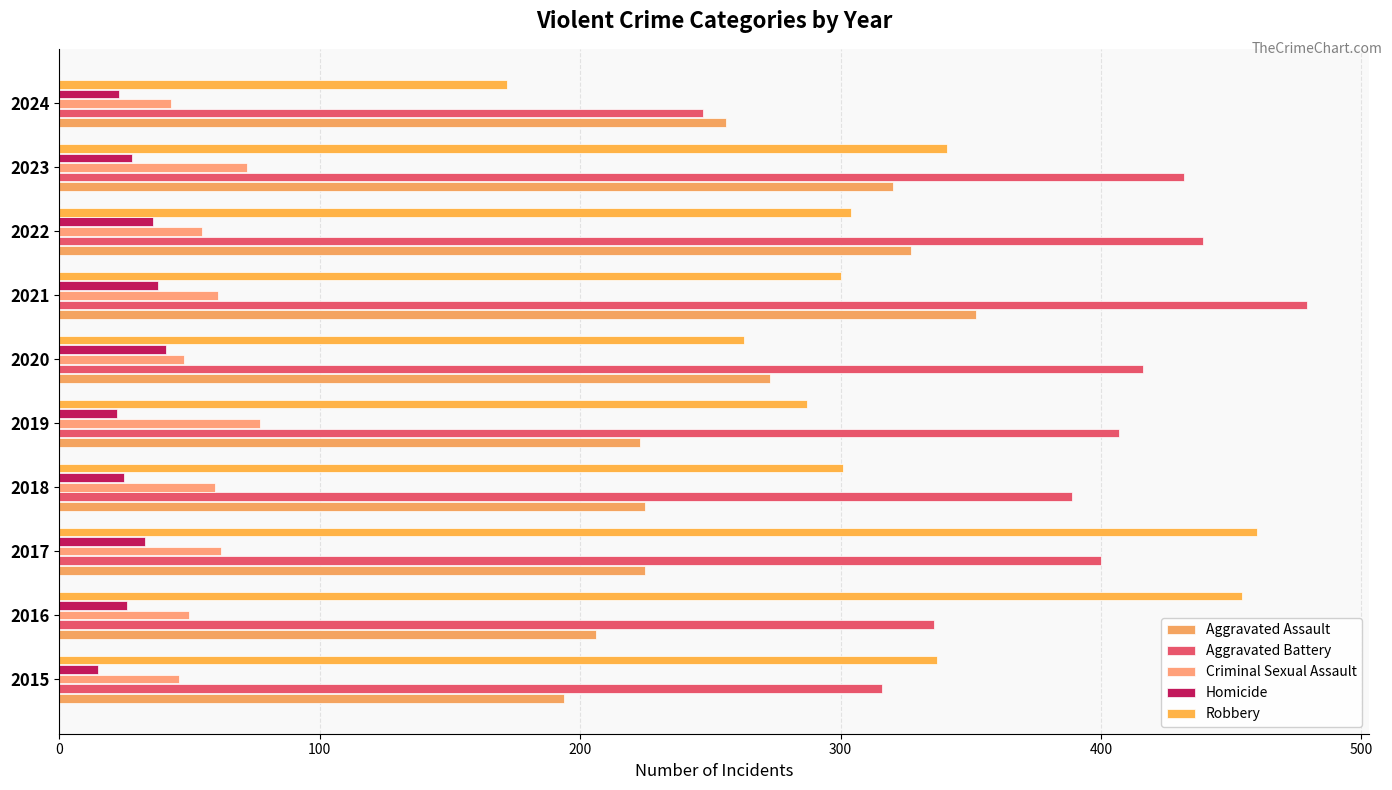

What is the highest value of the Aggravated Assault series?

352